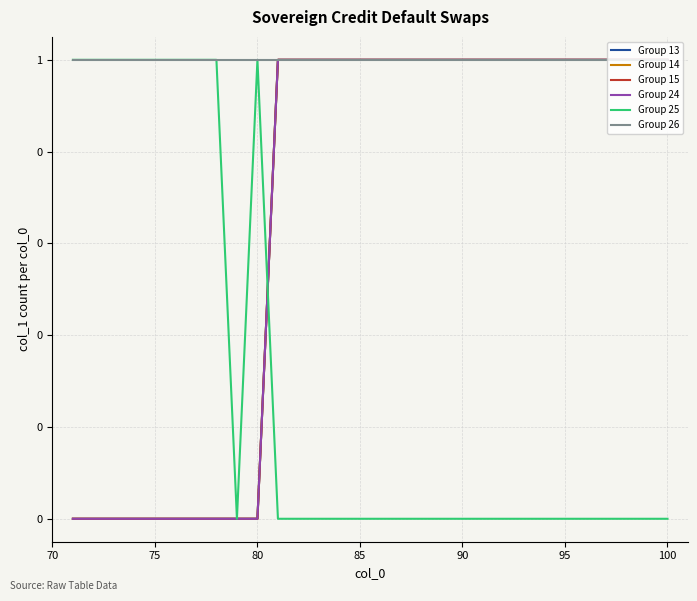

Does the chart display data point markers on the line(s)?

No